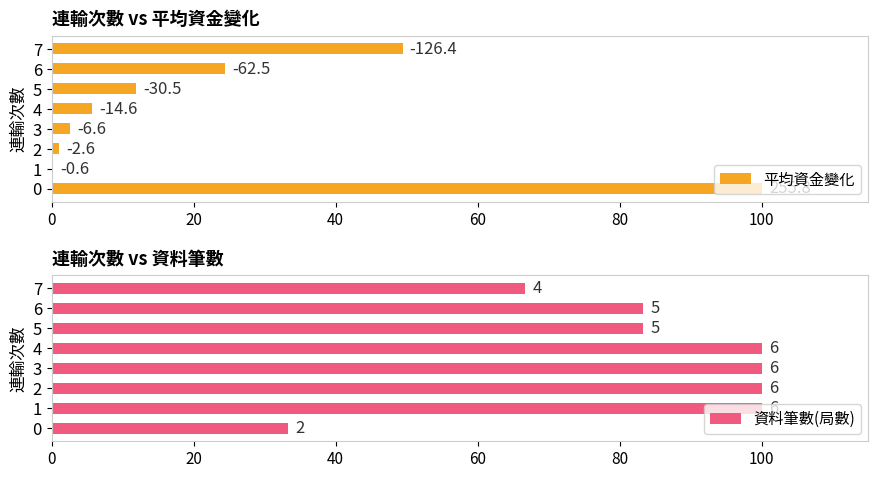

What position from the right is 60?

5